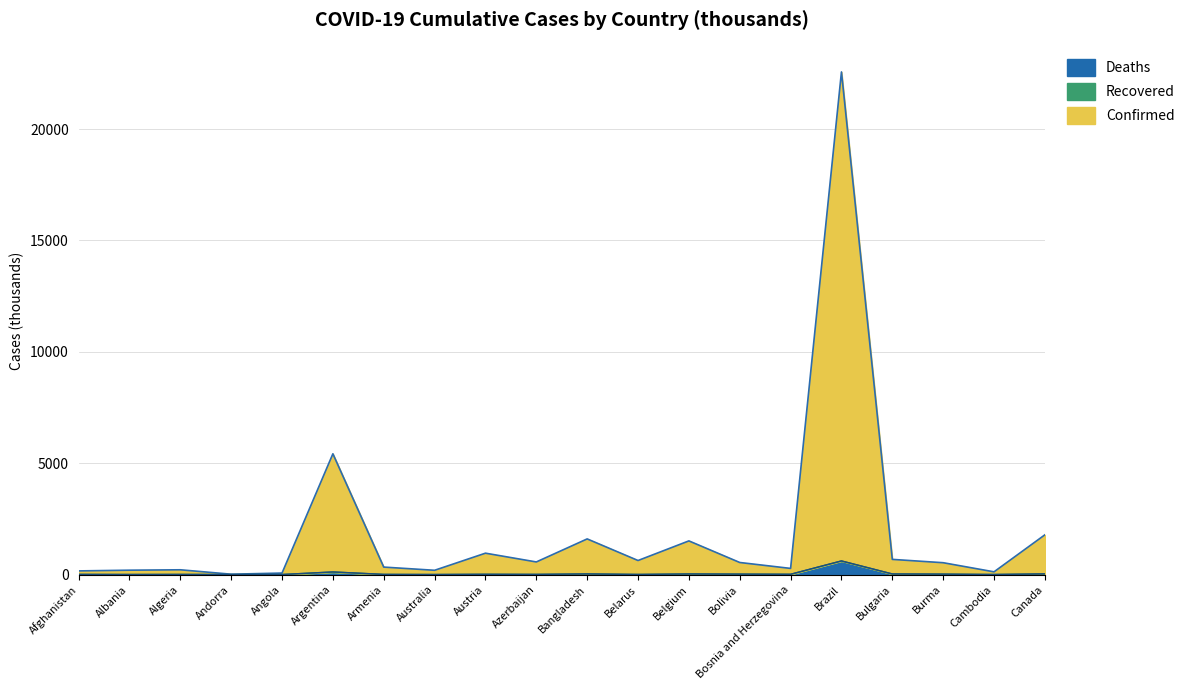

True or false: Deaths and Confirmed cross at least once.

False